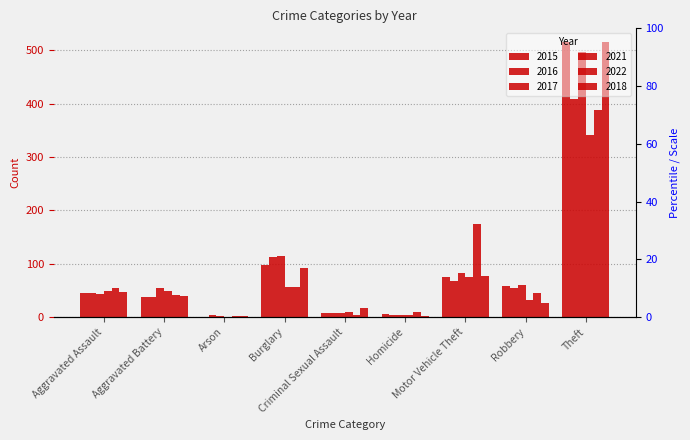

At which label is 2017 closest to 249?

Burglary